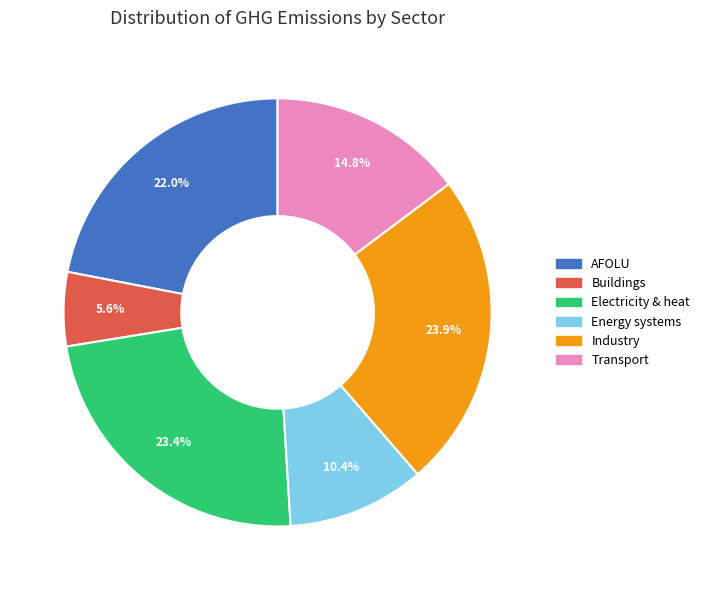

The AFOLU slice represents 22% of the pie. True or false?

True